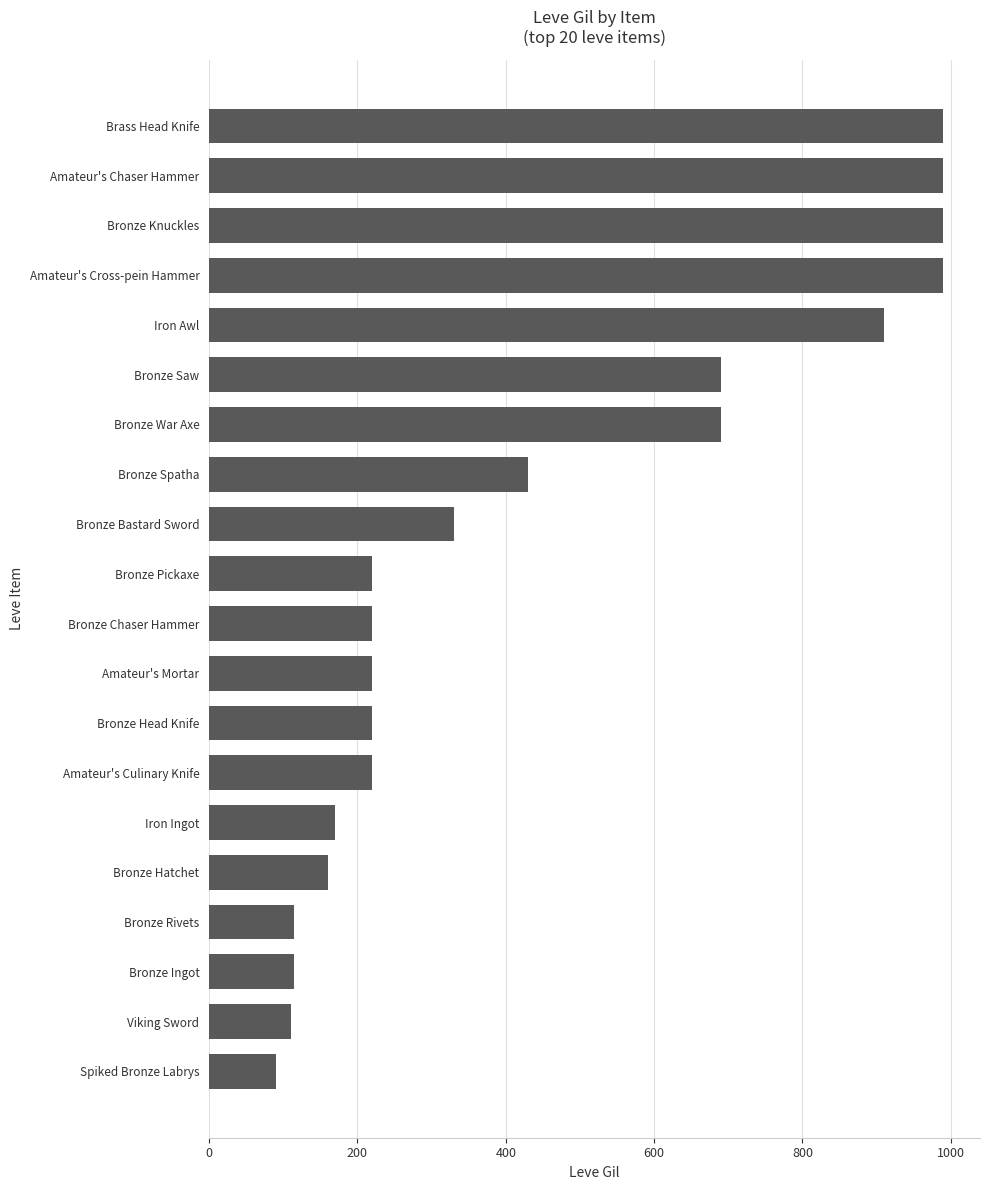

The chart shows a value of 690 at Bronze War Axe. True or false?

True